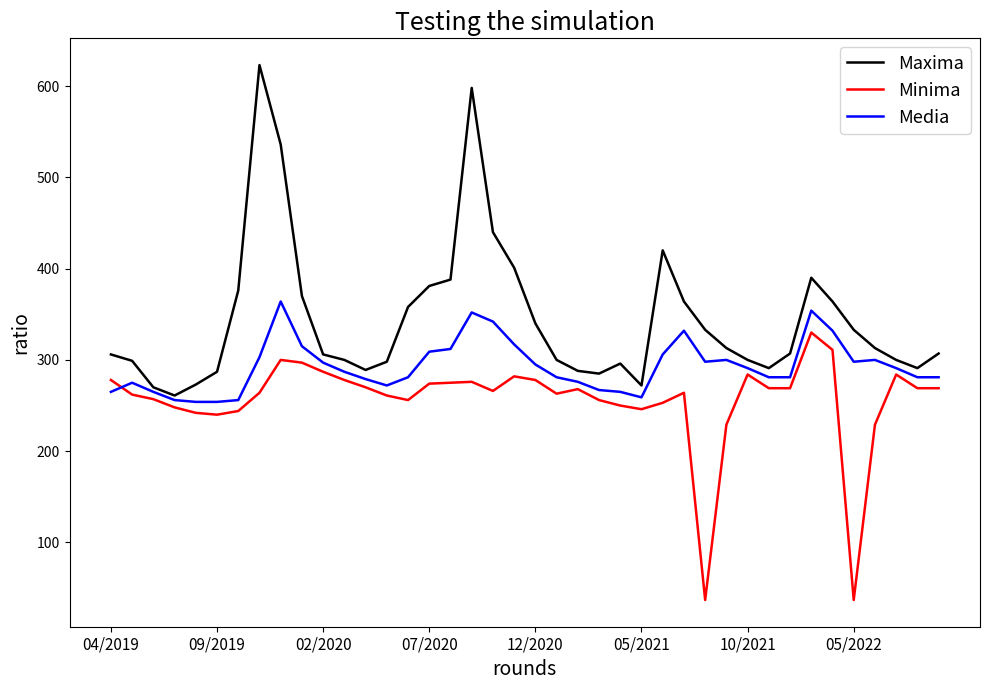

True or false: Maxima and Minima cross at least once.

False